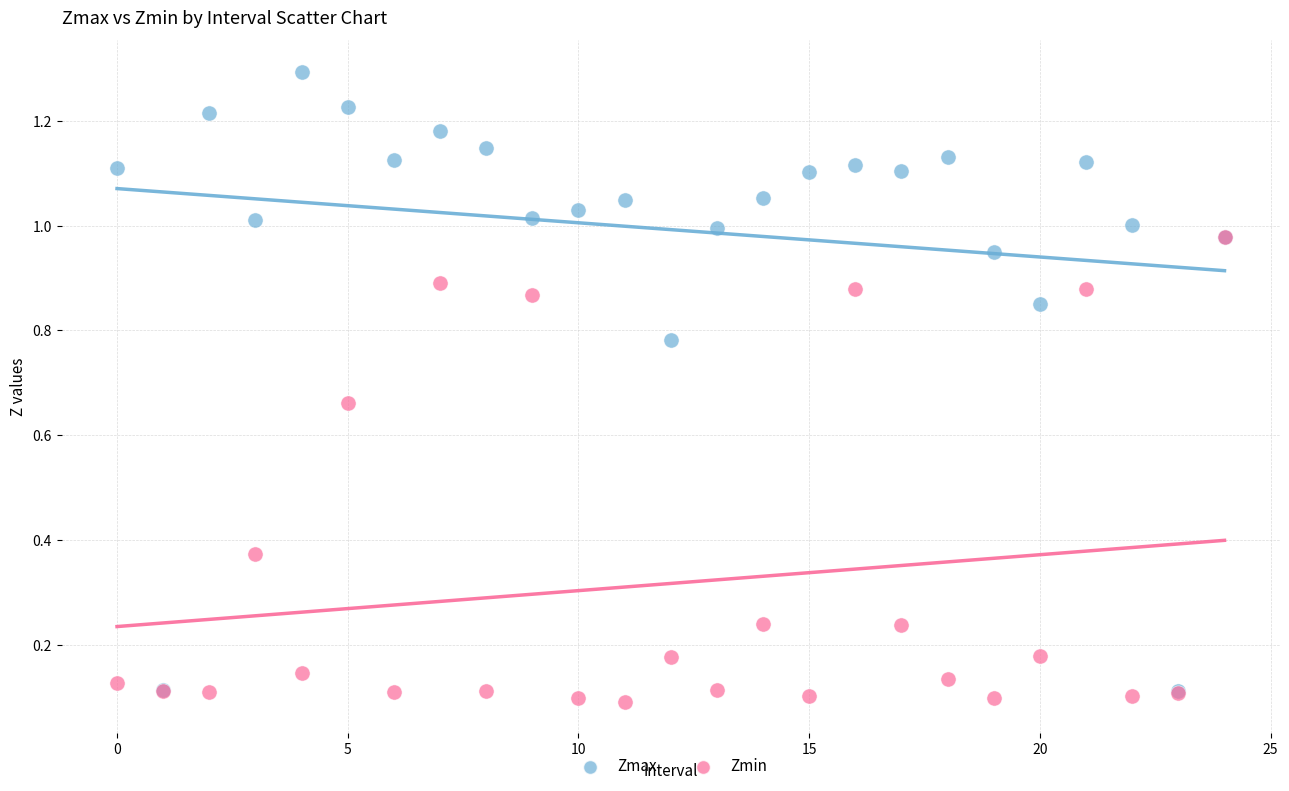

What are all the series names shown in the legend?

Zmax, Zmin